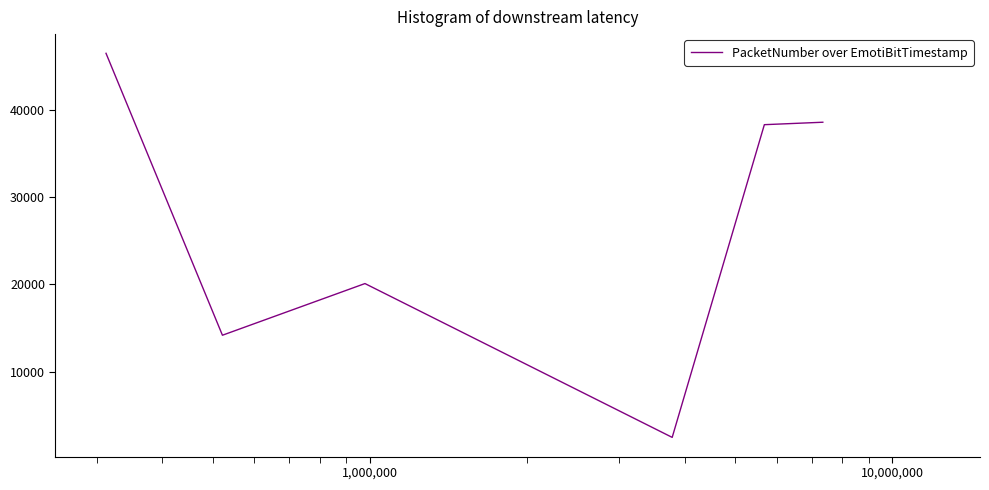

True or false: the data has more than 2 interior local peaks.

False